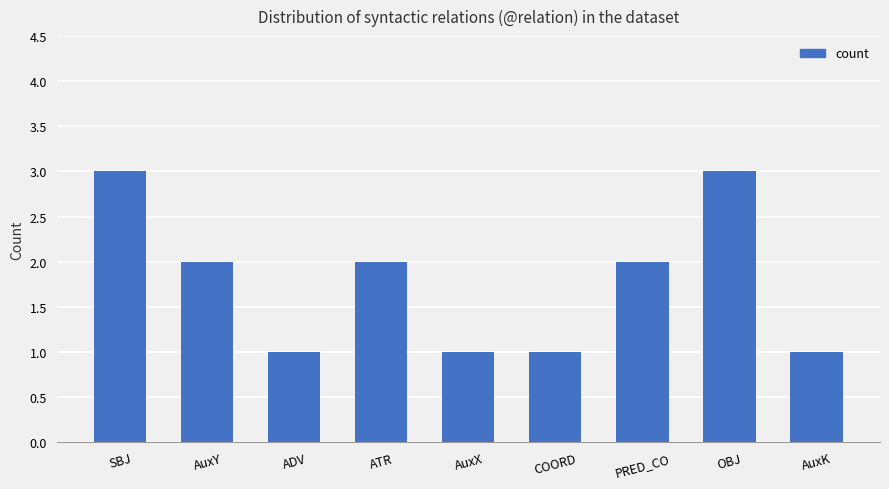

Is it true that the value at AuxY is 3?

False